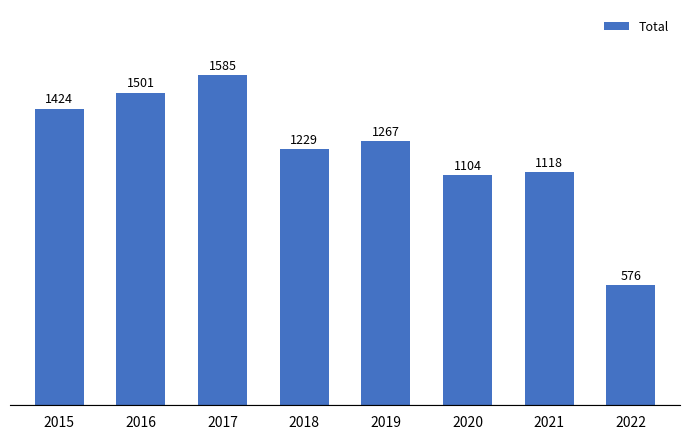

List the labels in order of value, largest first.

2017, 2016, 2015, 2019, 2018, 2021, 2020, 2022